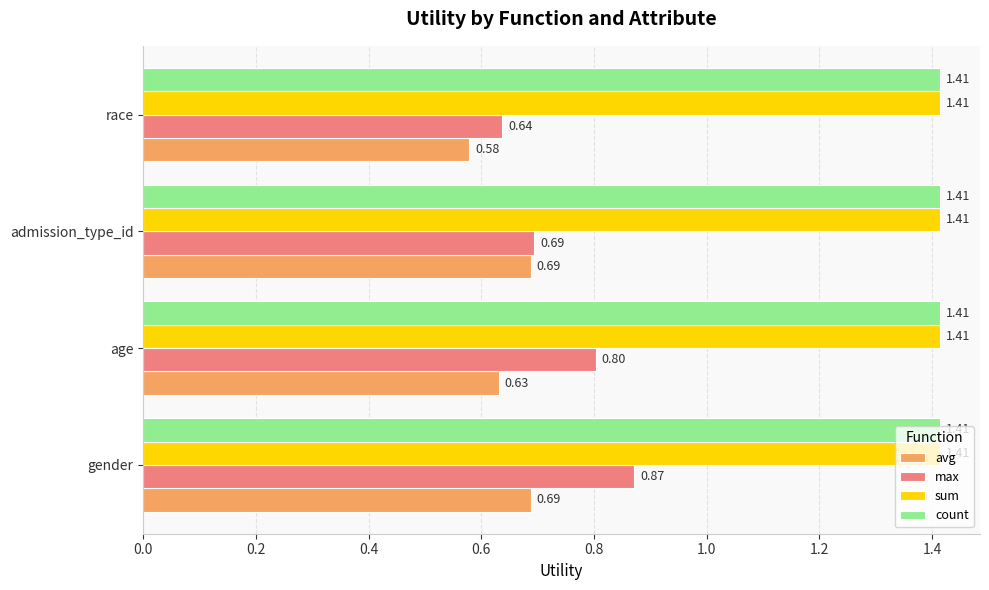

Between admission_type_id and race, which series saw the biggest shift?

avg